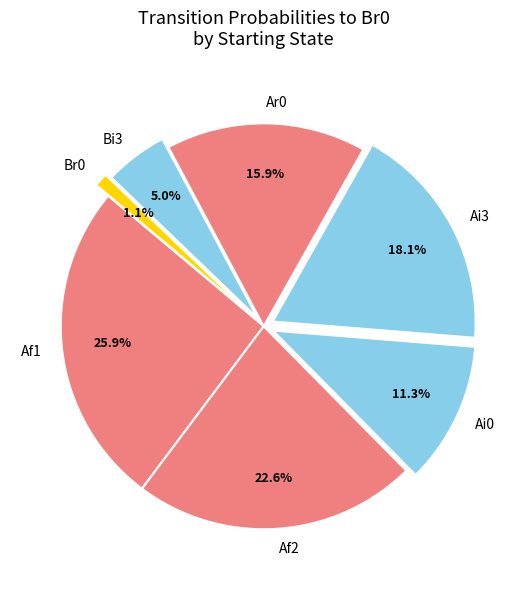

To the nearest percent, what portion does Ar0 represent?

16%